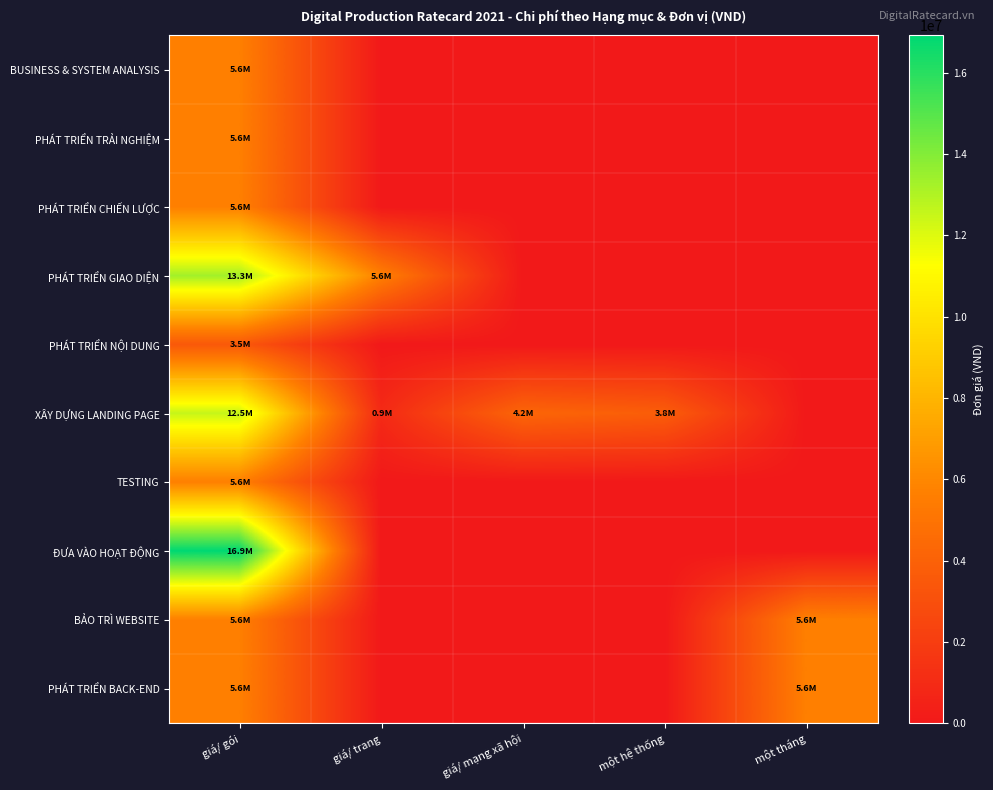

Rank the series at một tháng from highest to lowest value.

BẢO TRÌ WEBSITE, PHÁT TRIỂN BACK-END, BUSINESS & SYSTEM ANALYSIS, PHÁT TRIỂN TRẢI NGHIỆM, PHÁT TRIỂN CHIẾN LƯỢC, PHÁT TRIỂN GIAO DIỆN, PHÁT TRIỂN NỘI DUNG, XÂY DỰNG LANDING PAGE, TESTING, ĐƯA VÀO HOẠT ĐỘNG